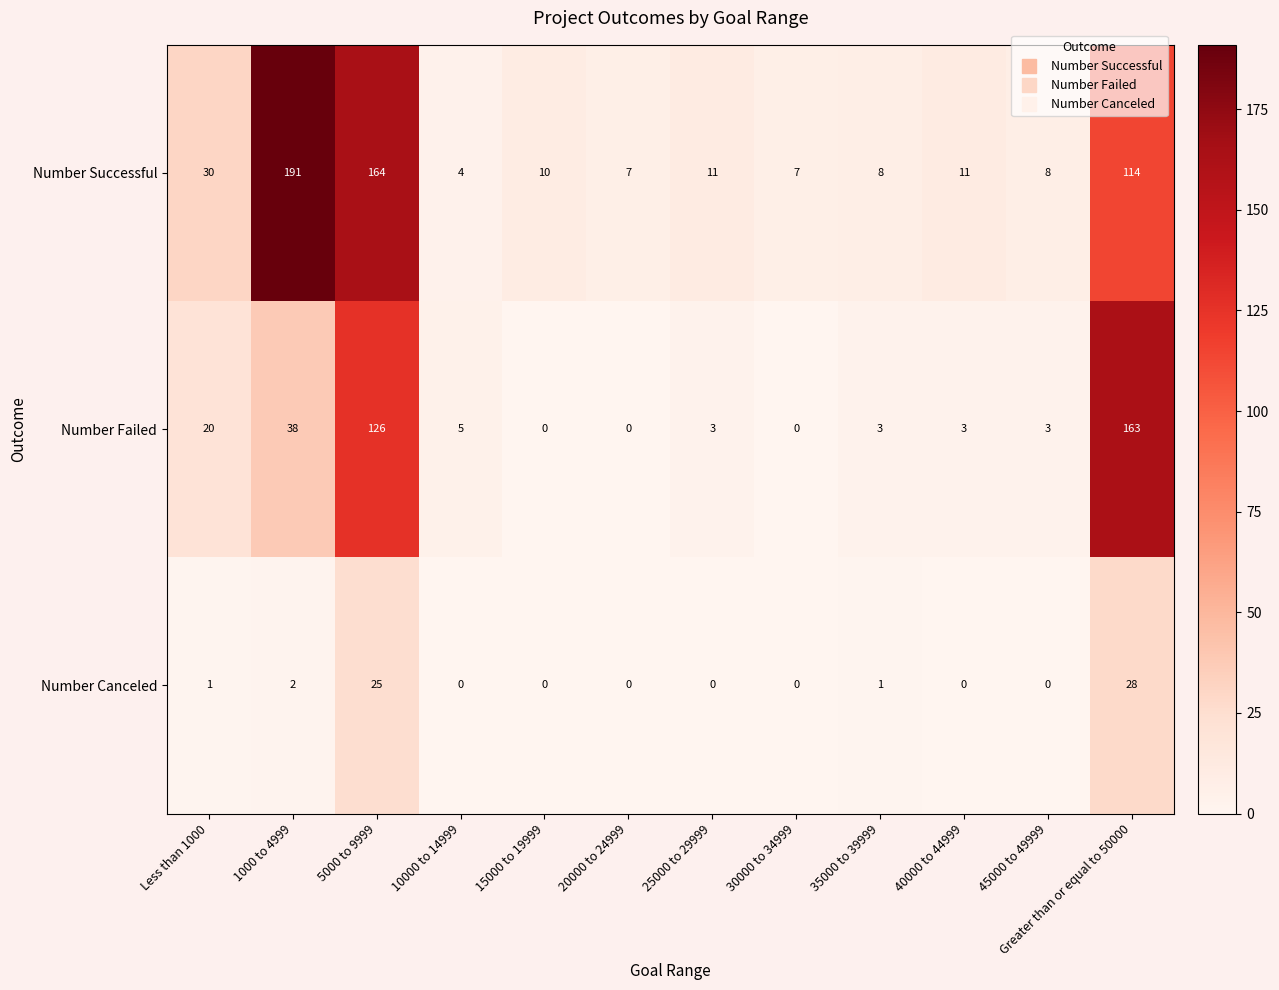

Read the Number Failed value at 5000 to 9999.

126